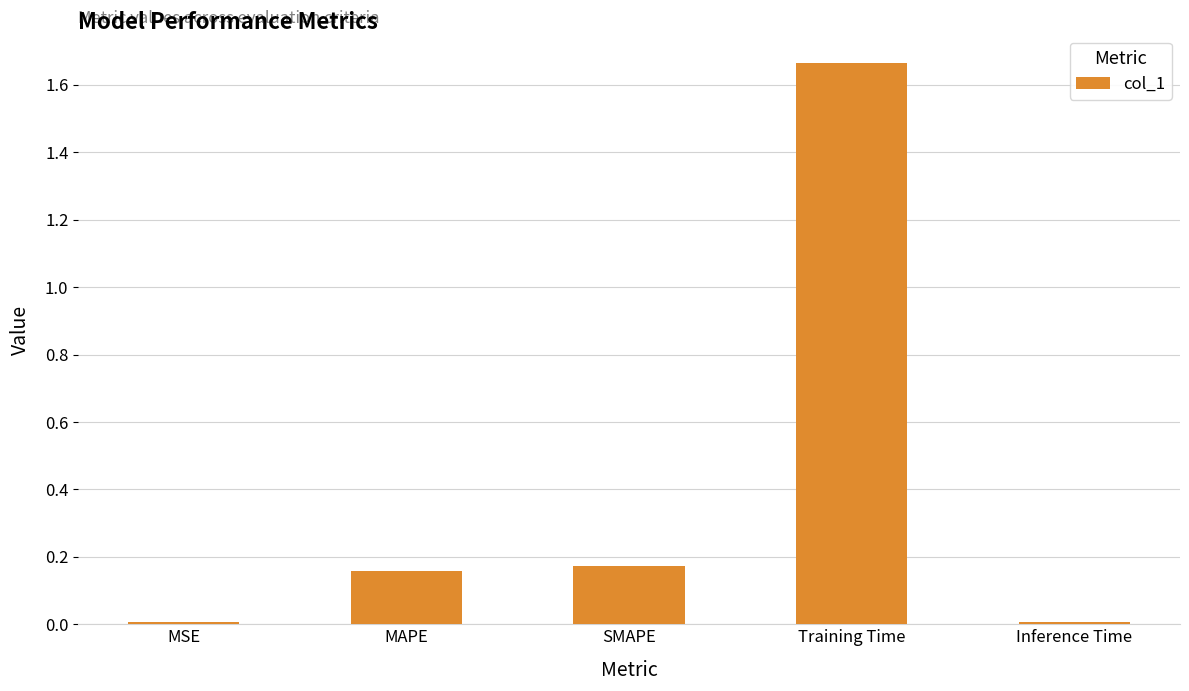

Does the chart contain stacked bars?

No